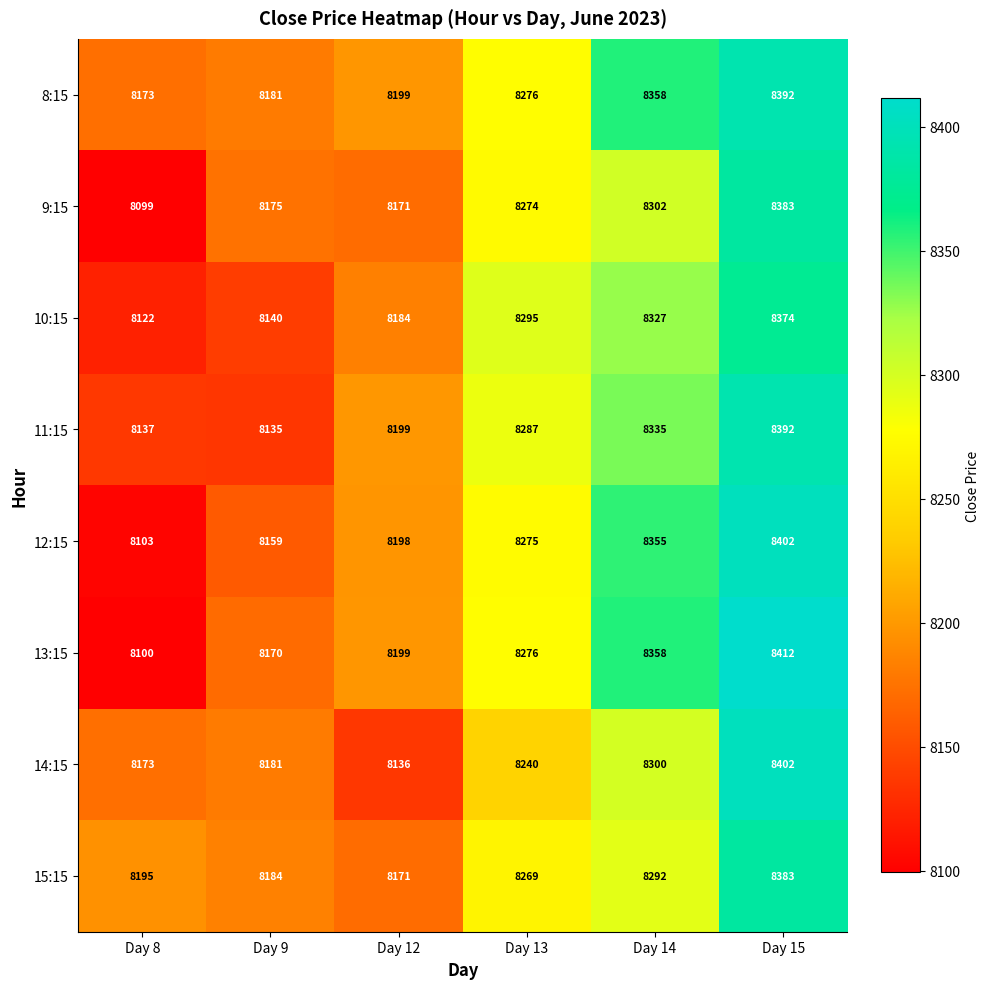

How many data points does each series have?

6